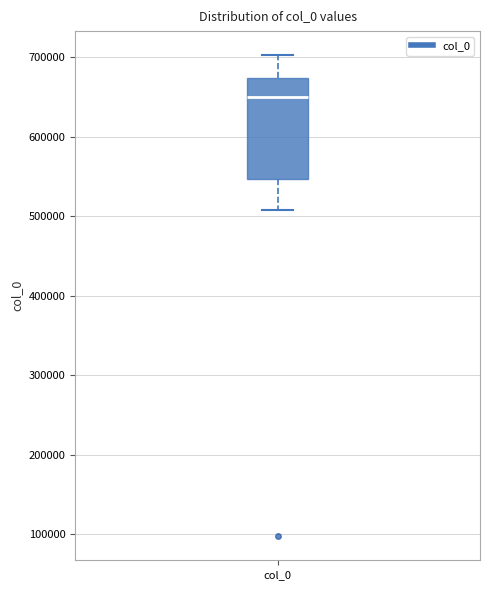

Read this box plot against the y-axis: the position of the median line, the range covered by the box, and the ends of both whiskers. The values are not printed on the chart, so give them approximately, as read against the axis.

median 650000, box 550000 to 670000, whiskers 510000 to 700000